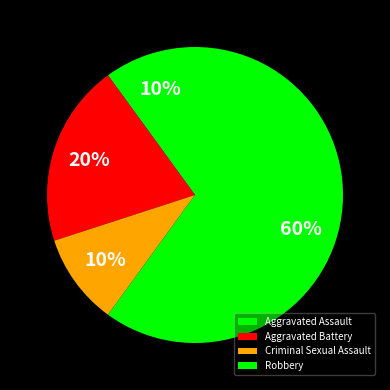

What percentage is the Aggravated Assault slice, to the nearest percent?

10%